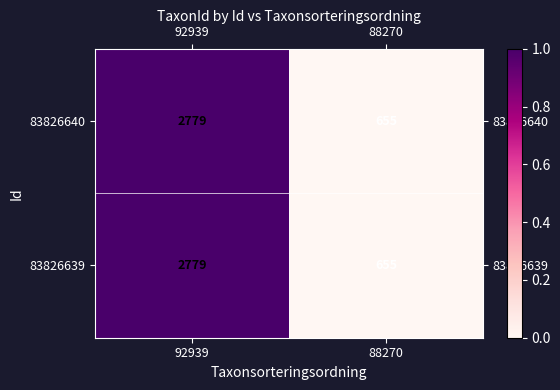

What is the sum of the 83826640 values at 92939 and 88270?

3434